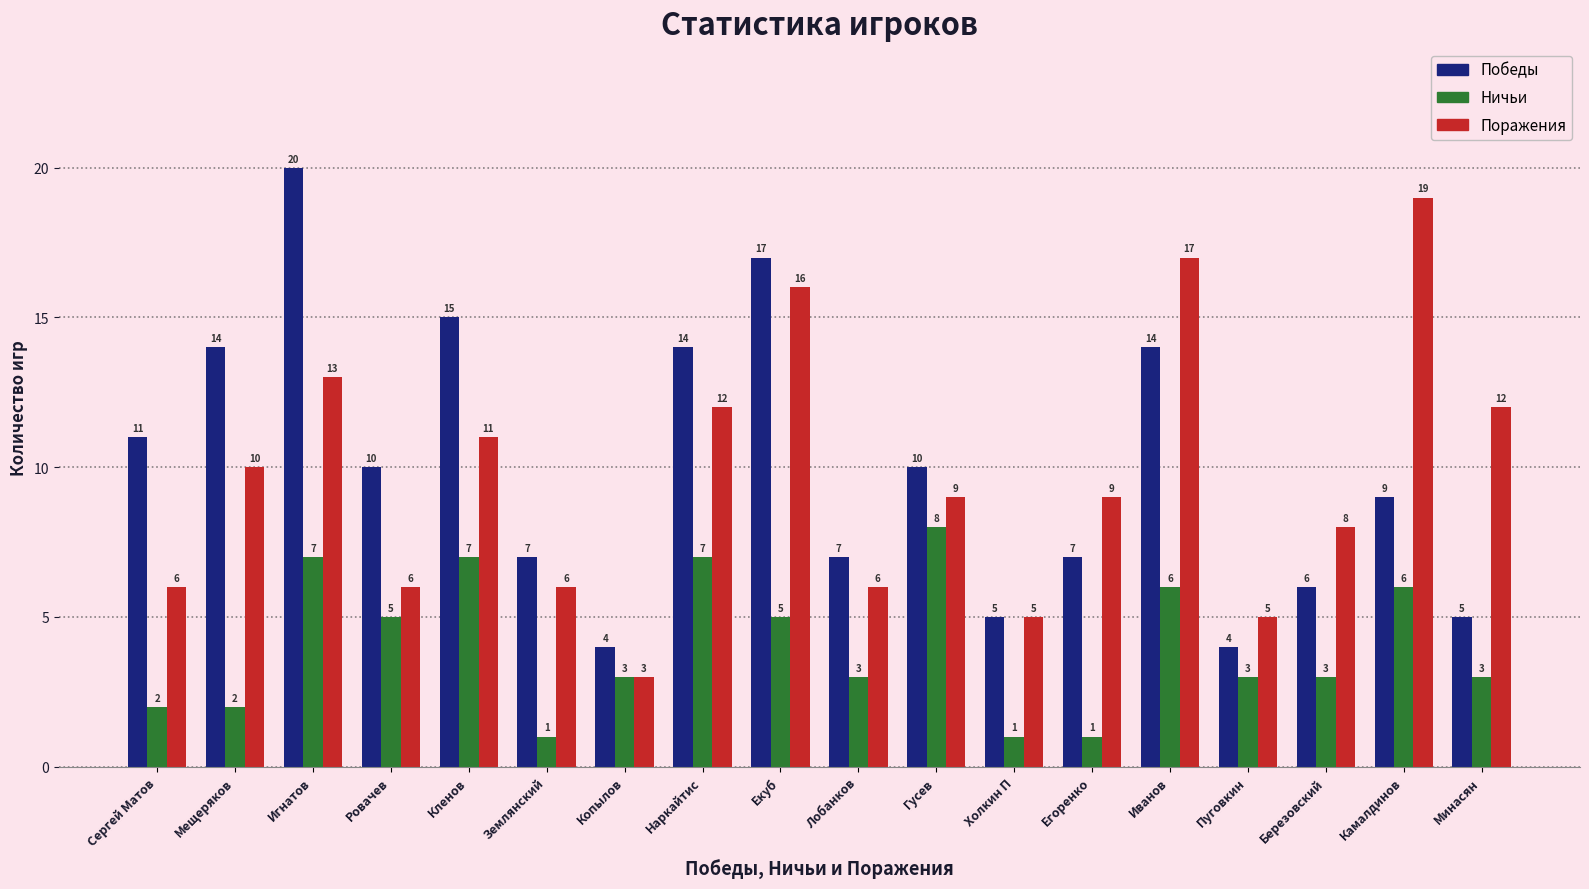

Count the Ничьи values in the range 2 to 6.

11